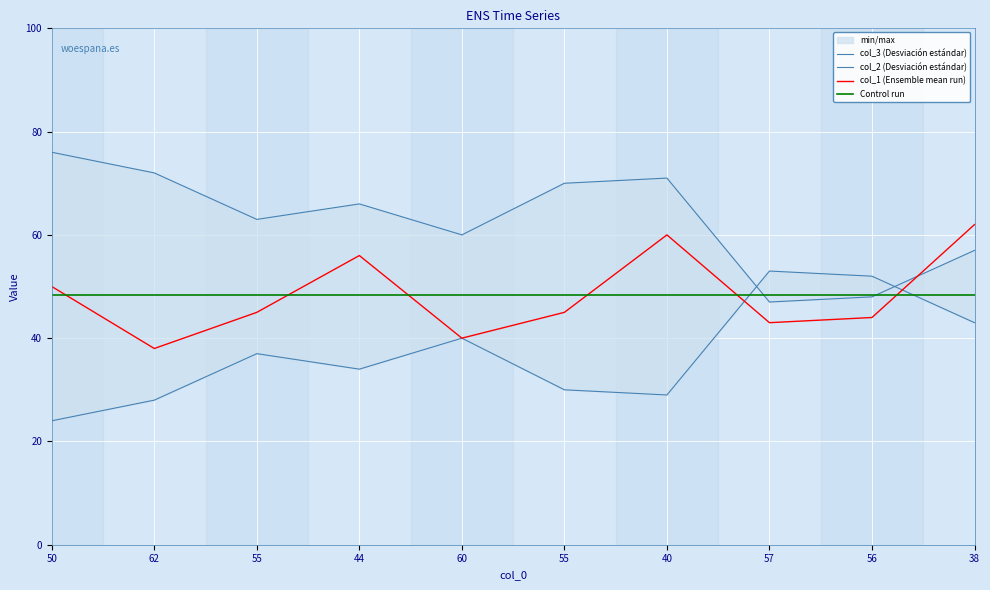

True or false: col_2 (Desviación estándar) has a value of 74.9 at 56.

False